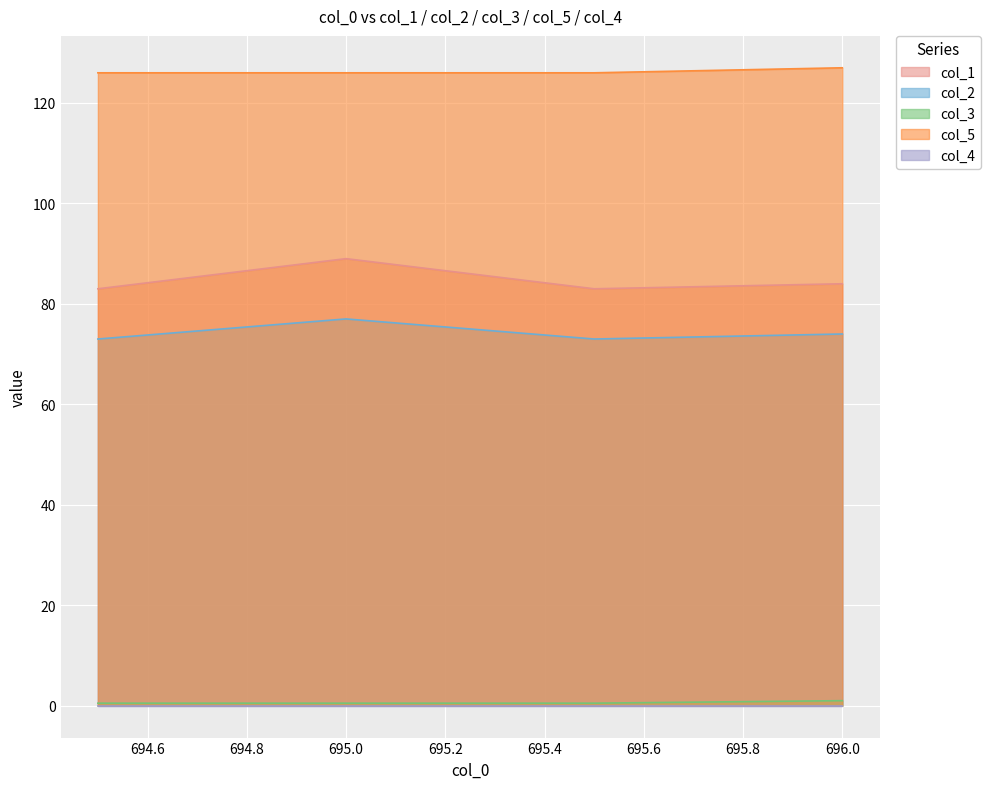

What is the maximum value for col_2?

77.0